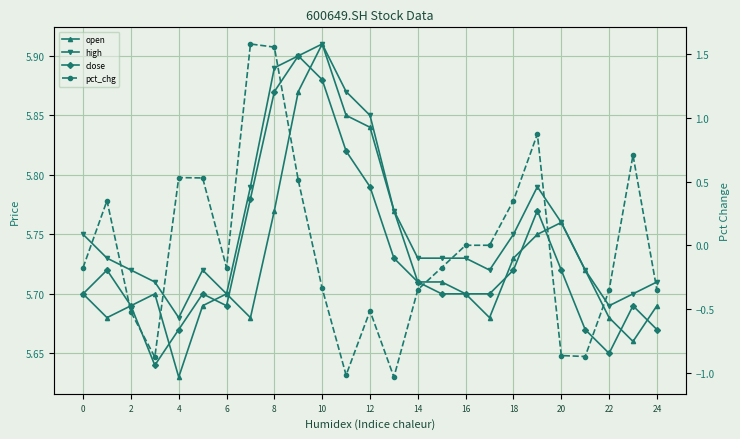

True or false: pct_chg and high cross at least once.

False